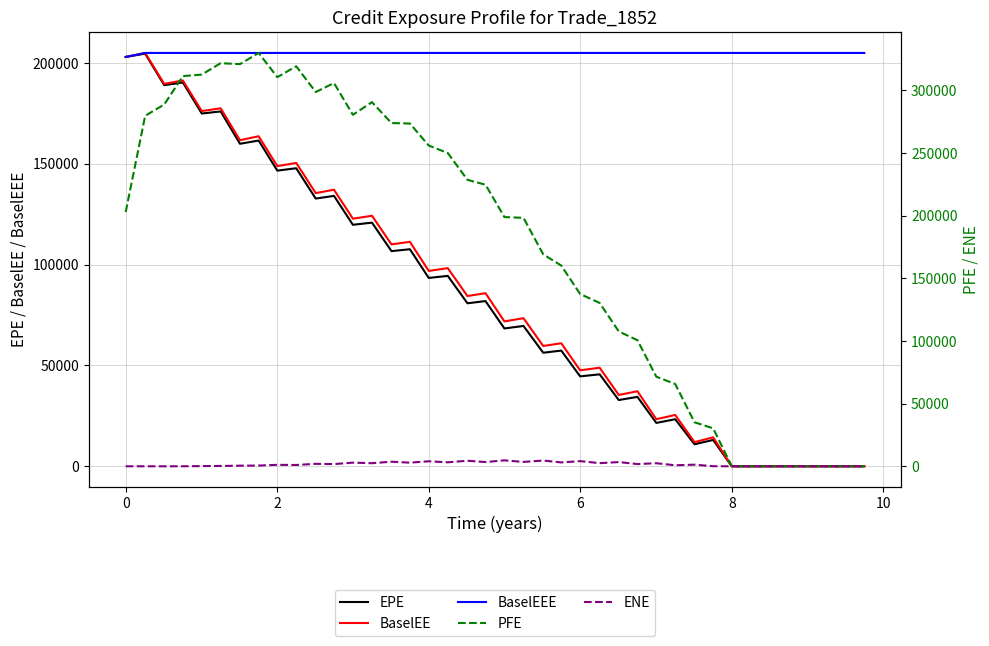

In PFE, how many points are higher than both neighbors (excluding endpoints)?

5